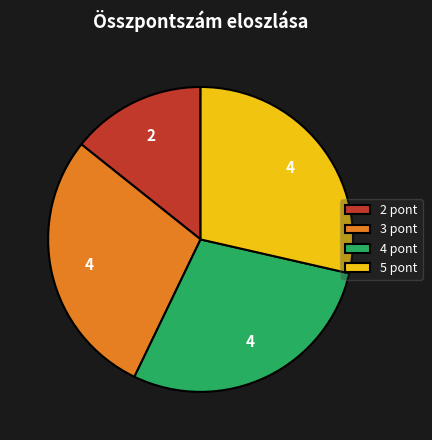

Does any single category account for the majority?

No